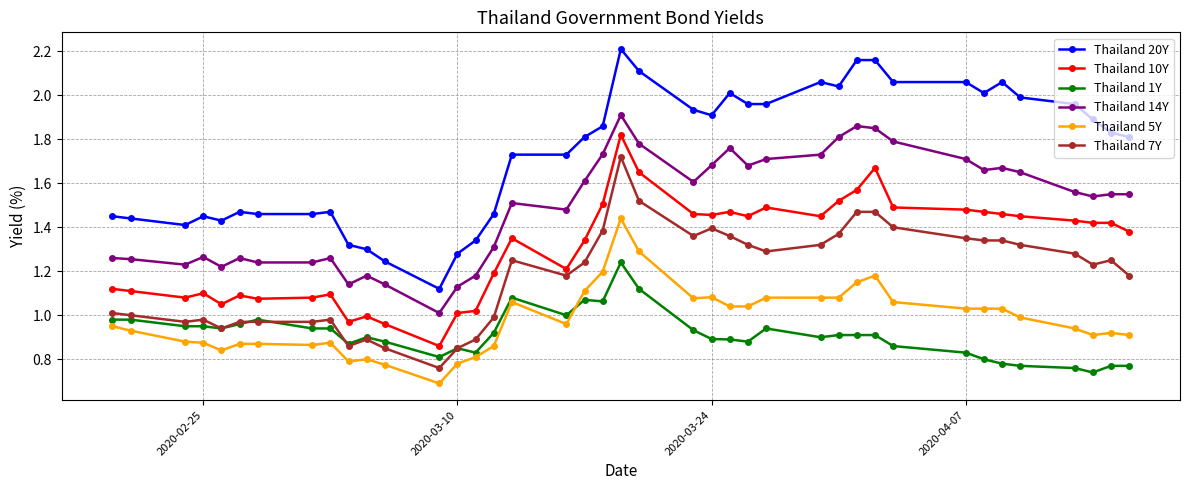

Does the chart display data point markers on the line(s)?

Yes